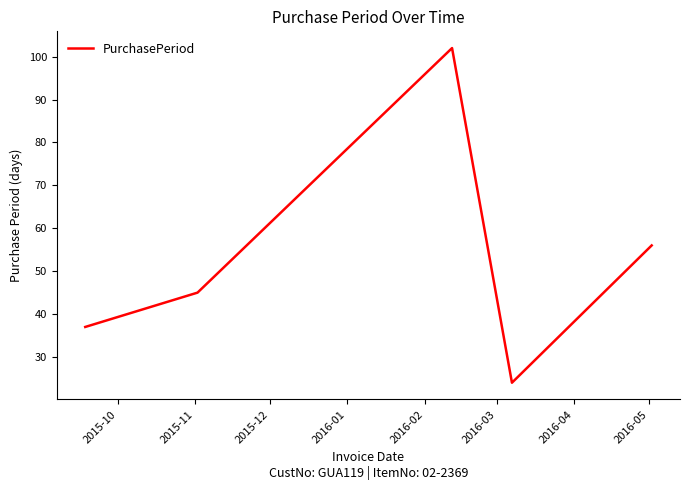

True or false: there are more than 1 points higher than both neighbors.

False